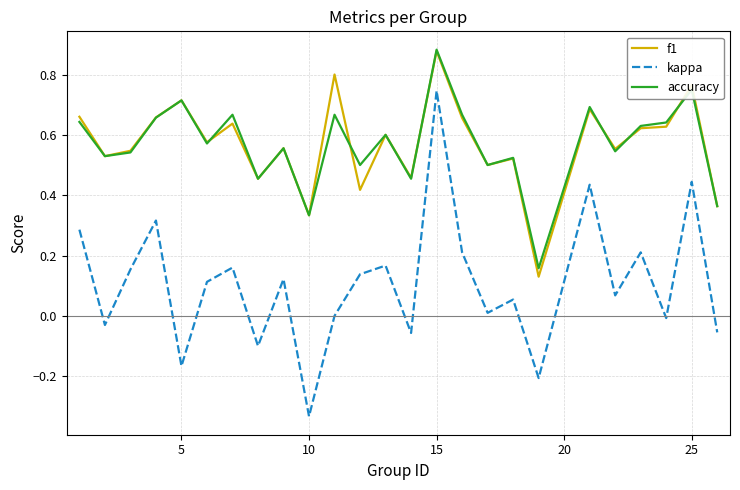

True or false: f1 and kappa intersect in this chart.

False